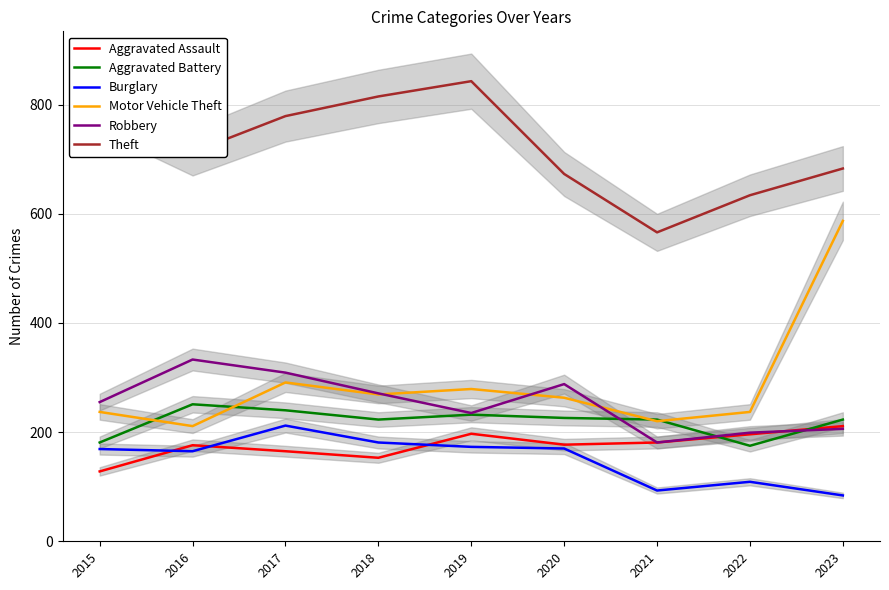

What is the sum of all Theft values?

6505